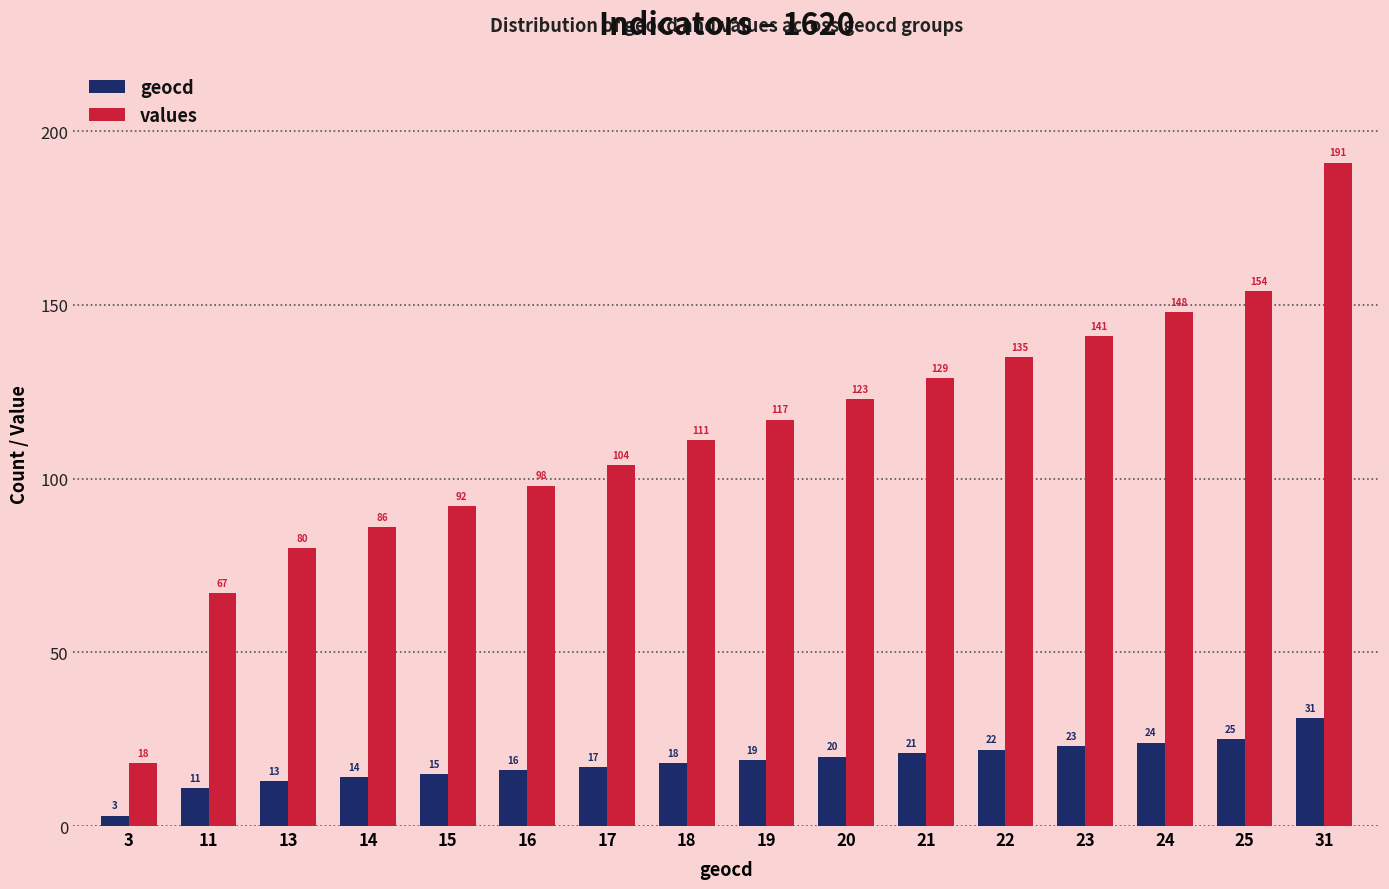

At which category is the sum across all series the highest?

31